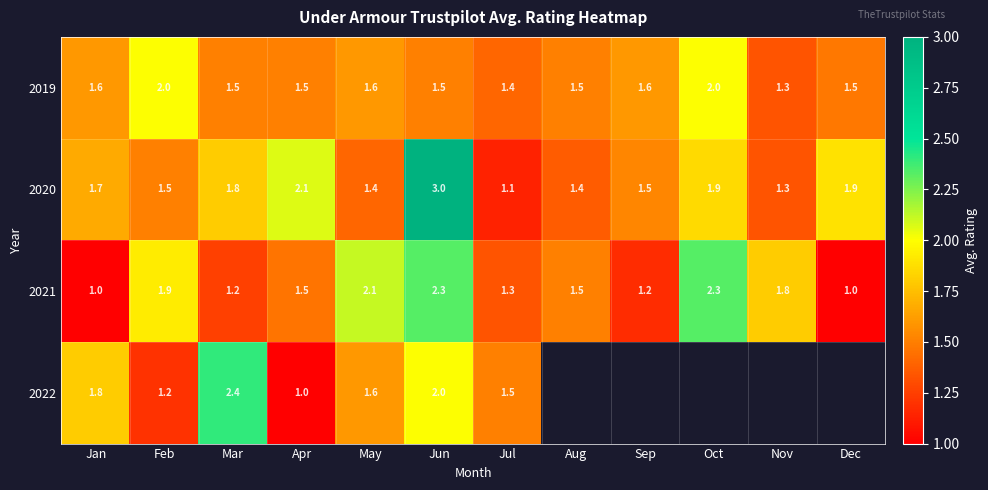

Is the value of 2019 at Oct greater than the value of 2020 at Jun?

No